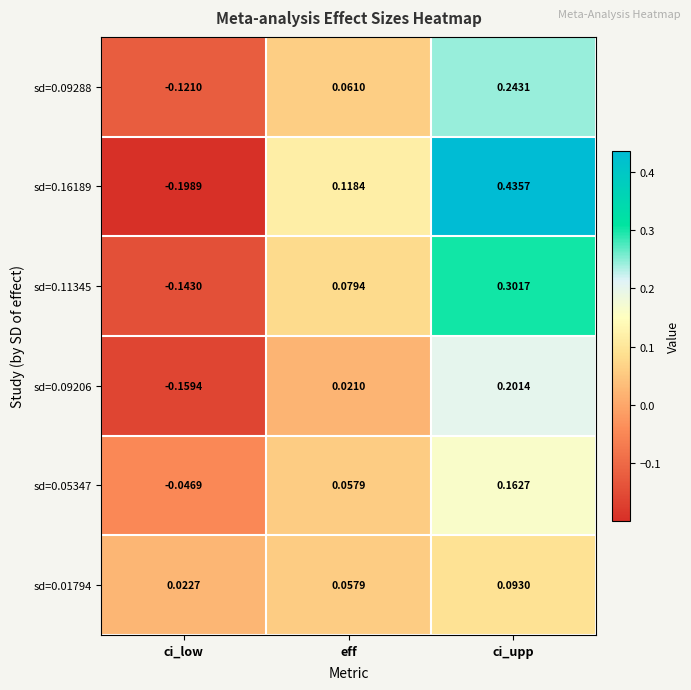

Which category has the lowest value across all series?

ci_low